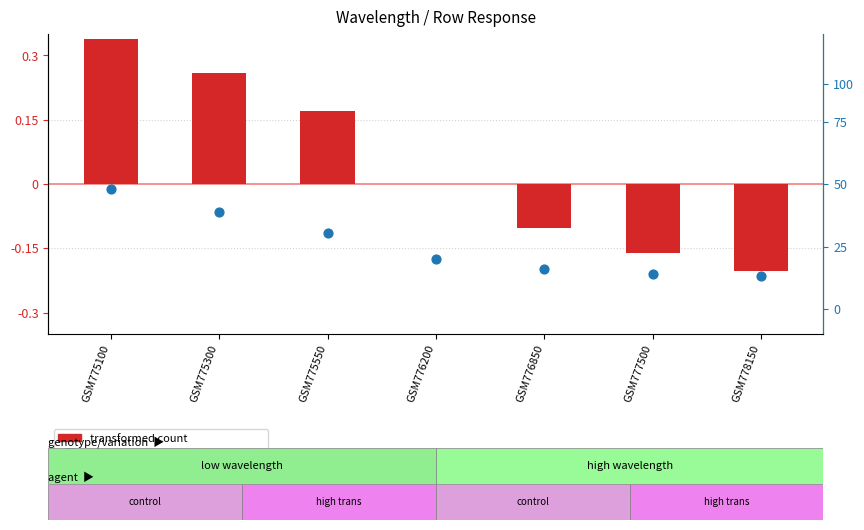

What are all the series names shown in the legend?

transformed count, percentile rank within the sample